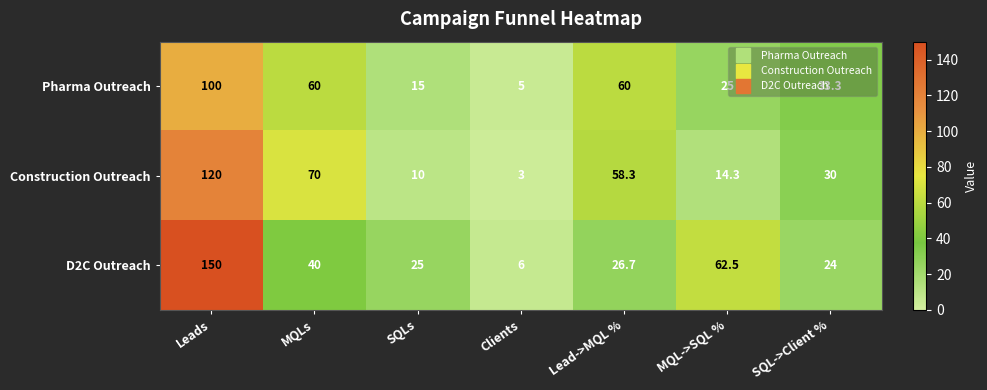

The value of Pharma Outreach at MQL->SQL % is 25.0. True or false?

True